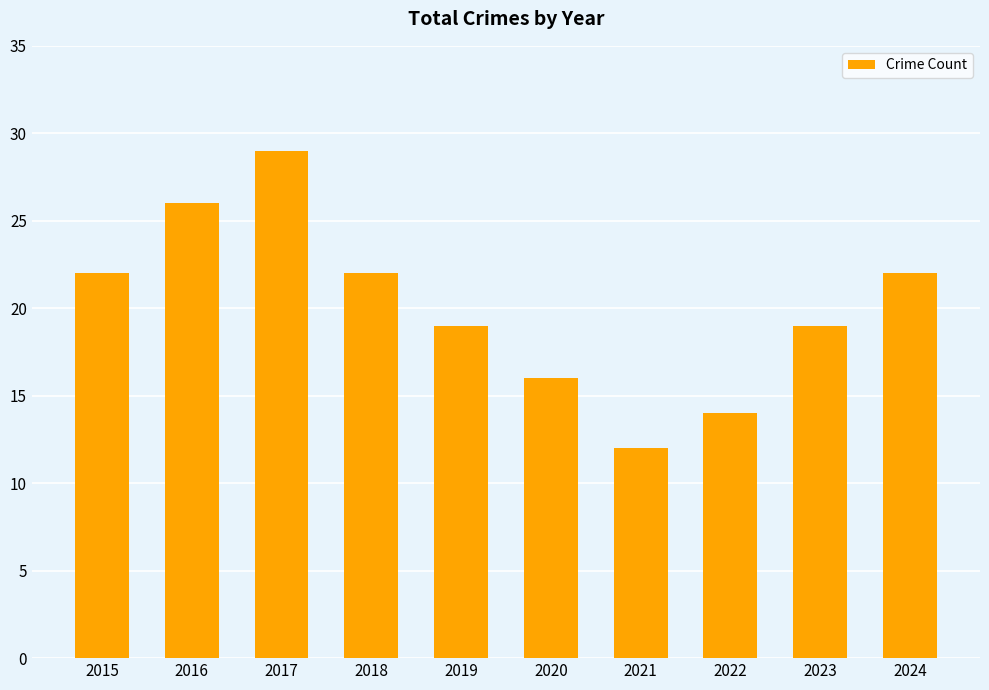

The value at 2020 is 25. True or false?

False